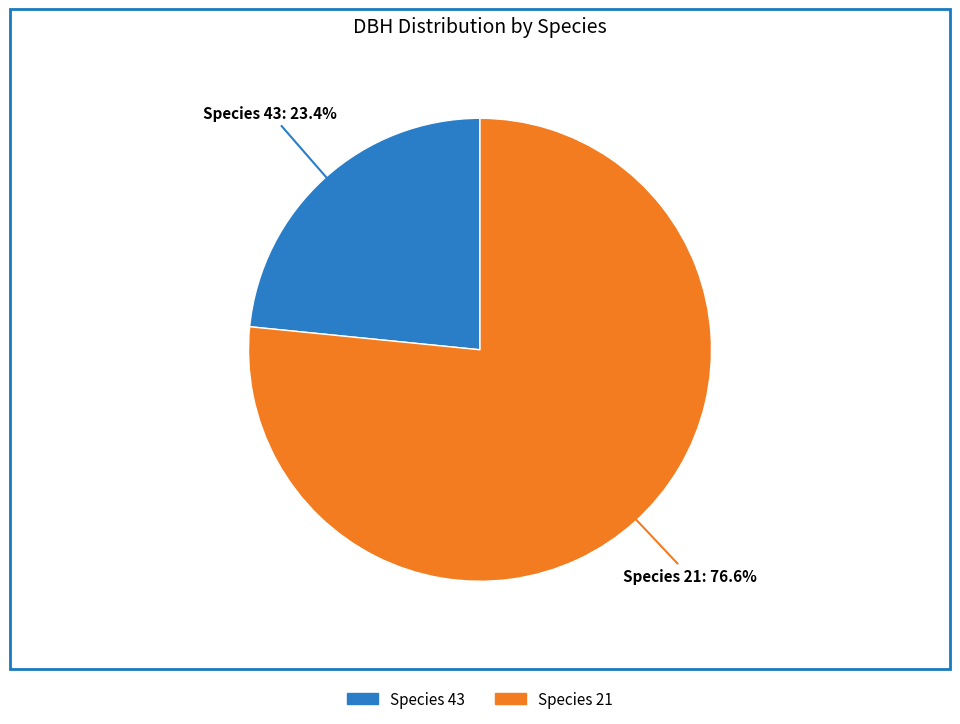

Which category has the biggest portion of the pie?

Species 21